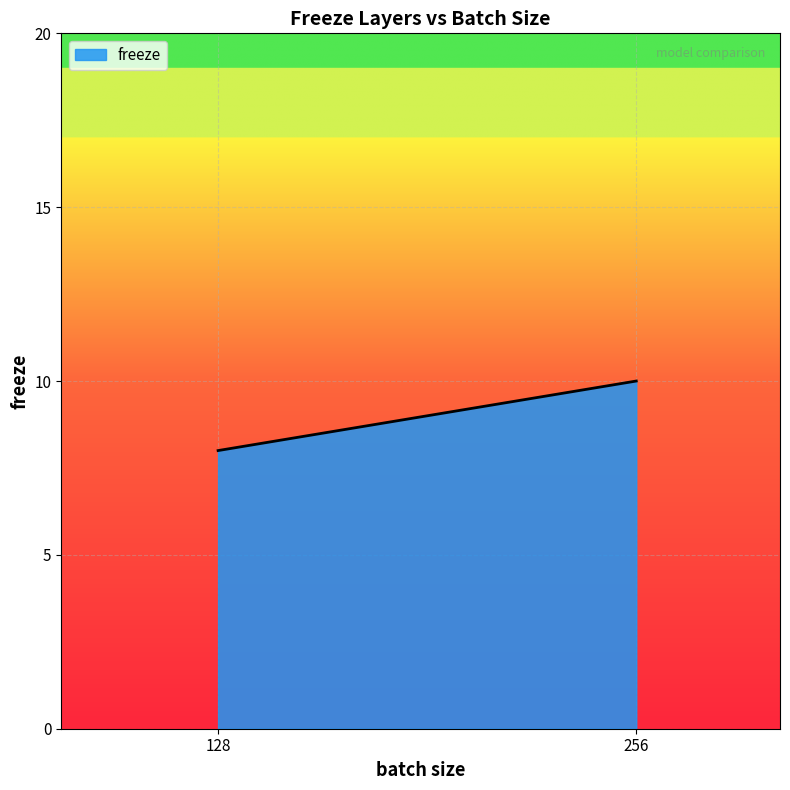

What is the value of the 2nd point from the left?

10